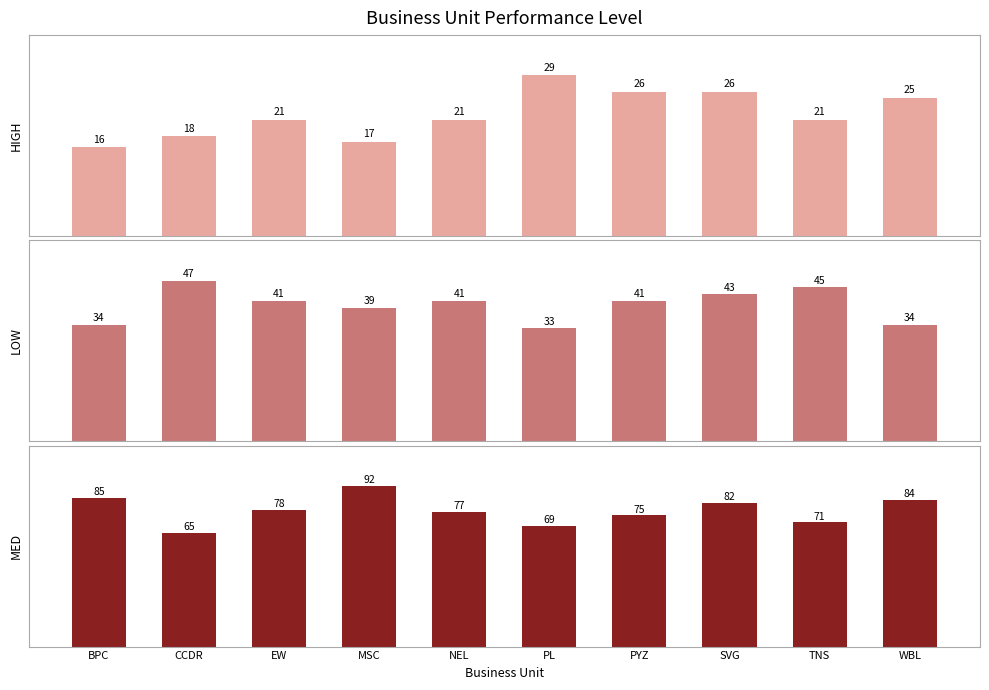

Reading right to left, list all the values displayed in this chart.

HIGH: 25	21	26	26	29	21	17	21	18	16
LOW: 34	45	43	41	33	41	39	41	47	34
MED: 84	71	82	75	69	77	92	78	65	85